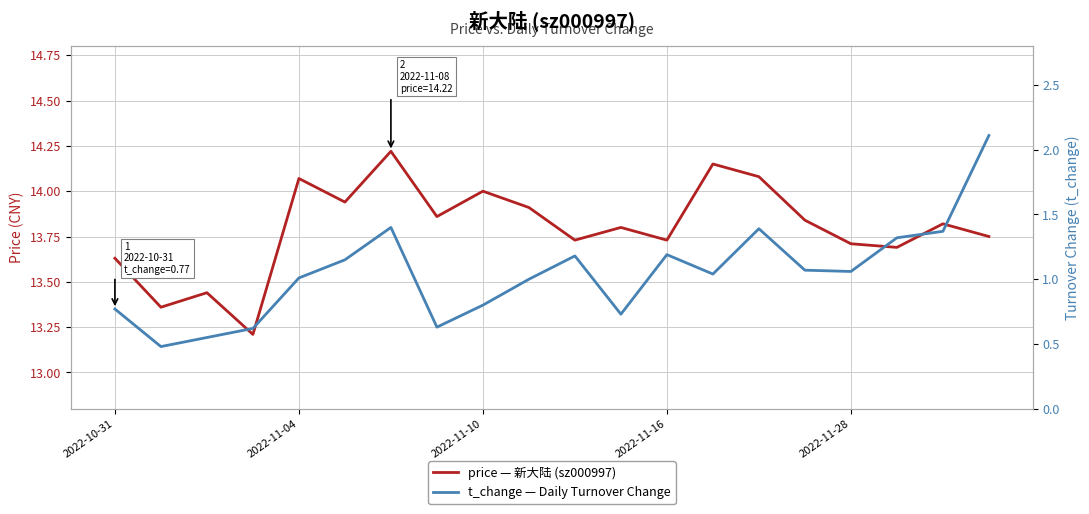

What is the greatest value displayed?

14.2